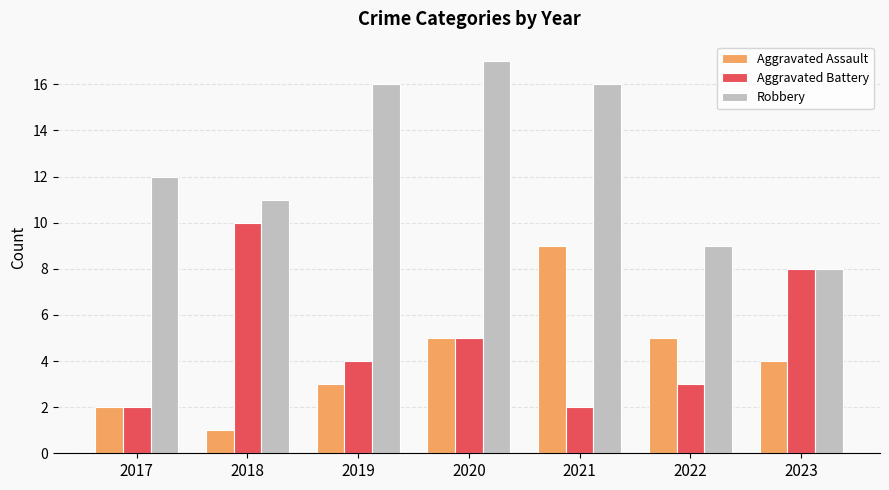

How many bars are there in total?

21